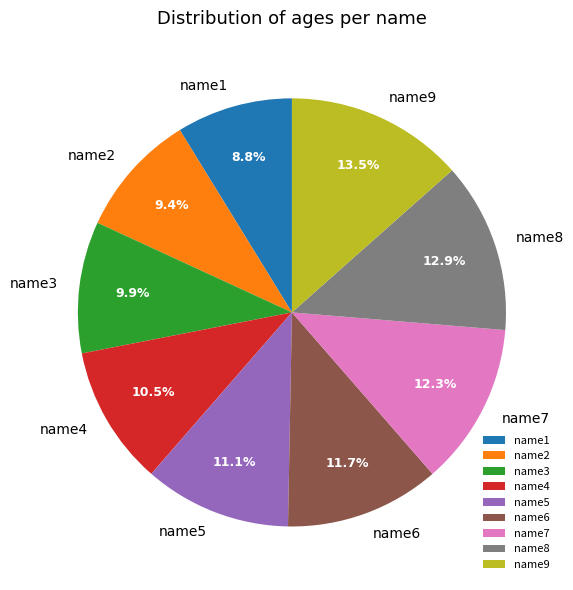

Is it true that name7 is 12% of the pie?

True